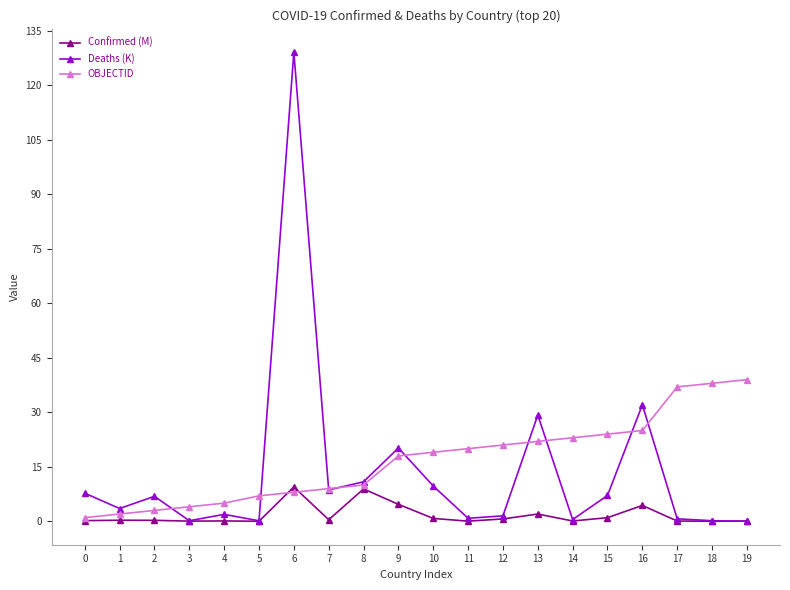

What is the value of the OBJECTID point at the 4th from the left?

4.0